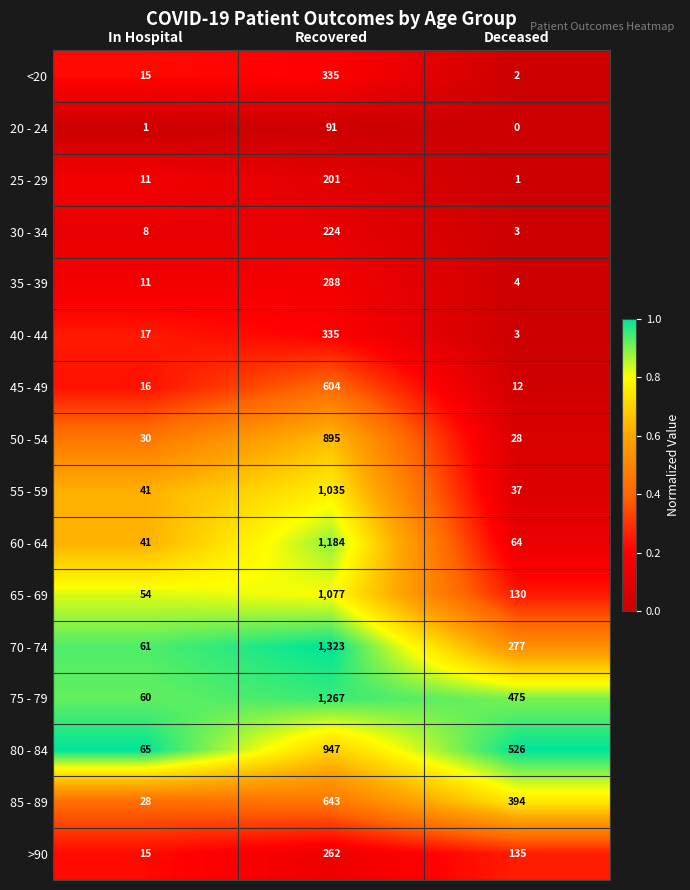

Count the number of categories in the chart.

3